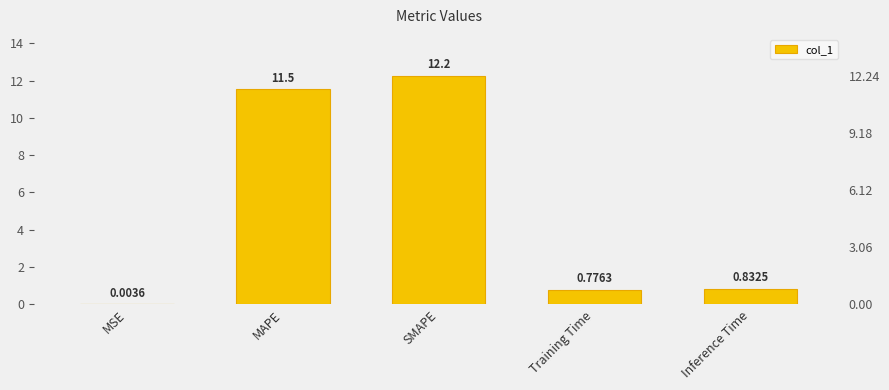

How many bars are there in total?

5